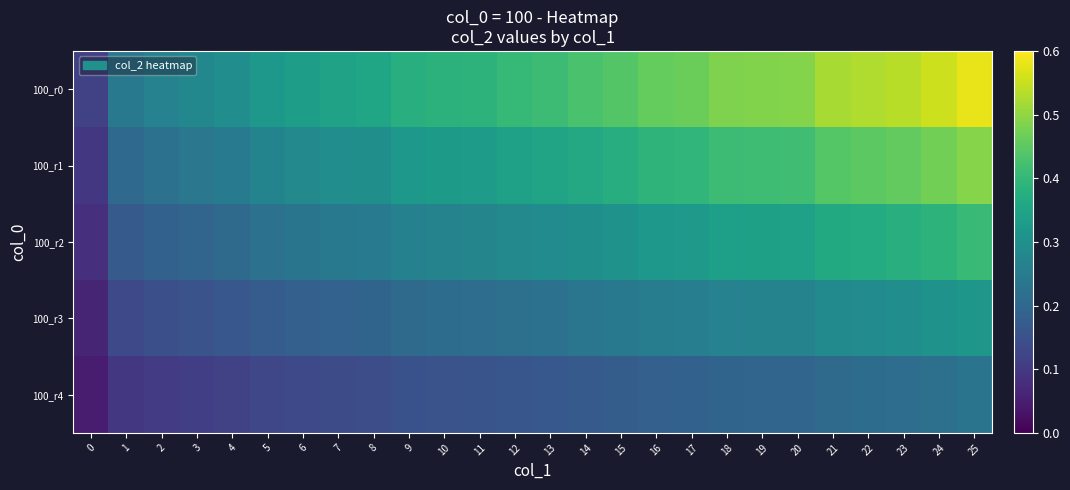

Which series has the largest total across all categories?

100_r0